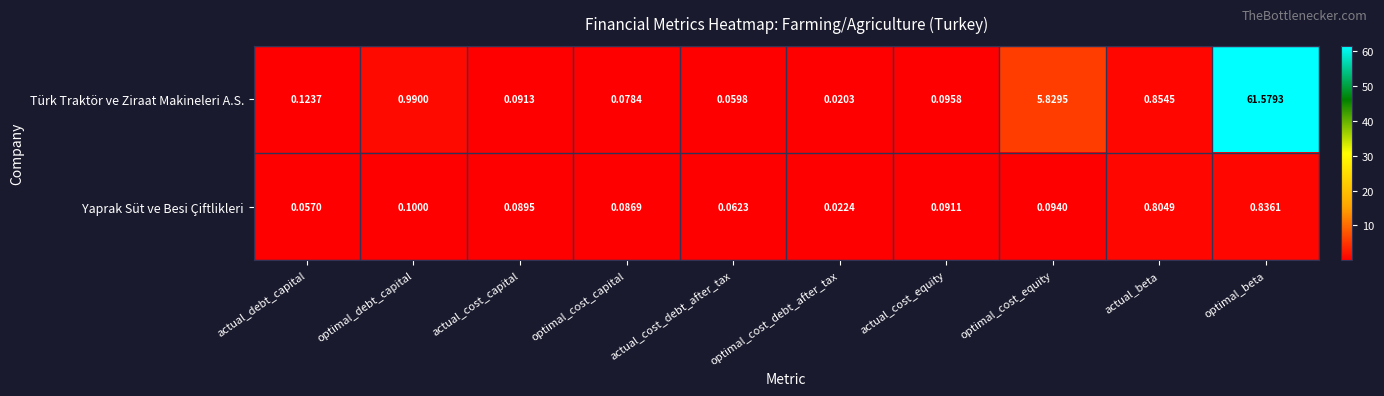

List the series in order of their peak value, highest first.

Türk Traktör ve Ziraat Makineleri A.S., Yaprak Süt ve Besi Çiftlikleri